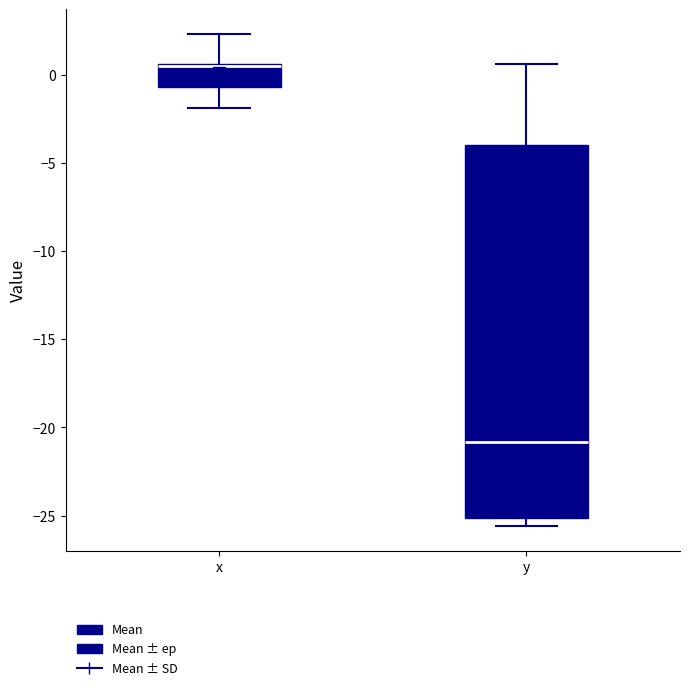

Reading left to right, transcribe this box plot: for each box, give where its median line is, the range the box spans, and where its two whiskers end, as read against the y-axis. The values are not printed on the chart, so give them approximately, as read against the axis.

x: median 0.5, box -0.5 to 0.5, whiskers -2.0 to 2.5
y: median -21.0, box -25.0 to -4.0, whiskers -25.5 to 0.5